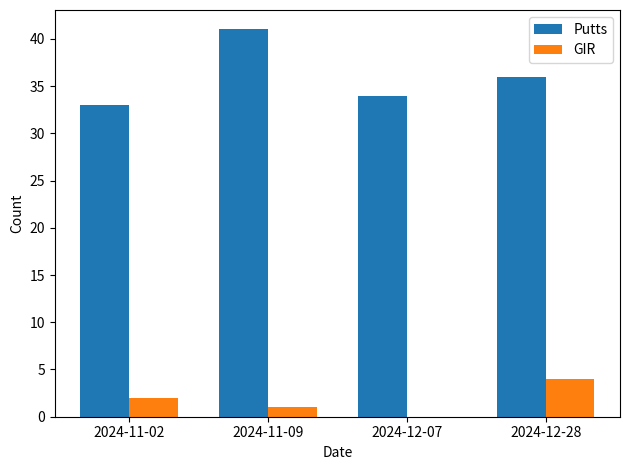

What is the spread (max minus min) of values at 2024-12-07?

34